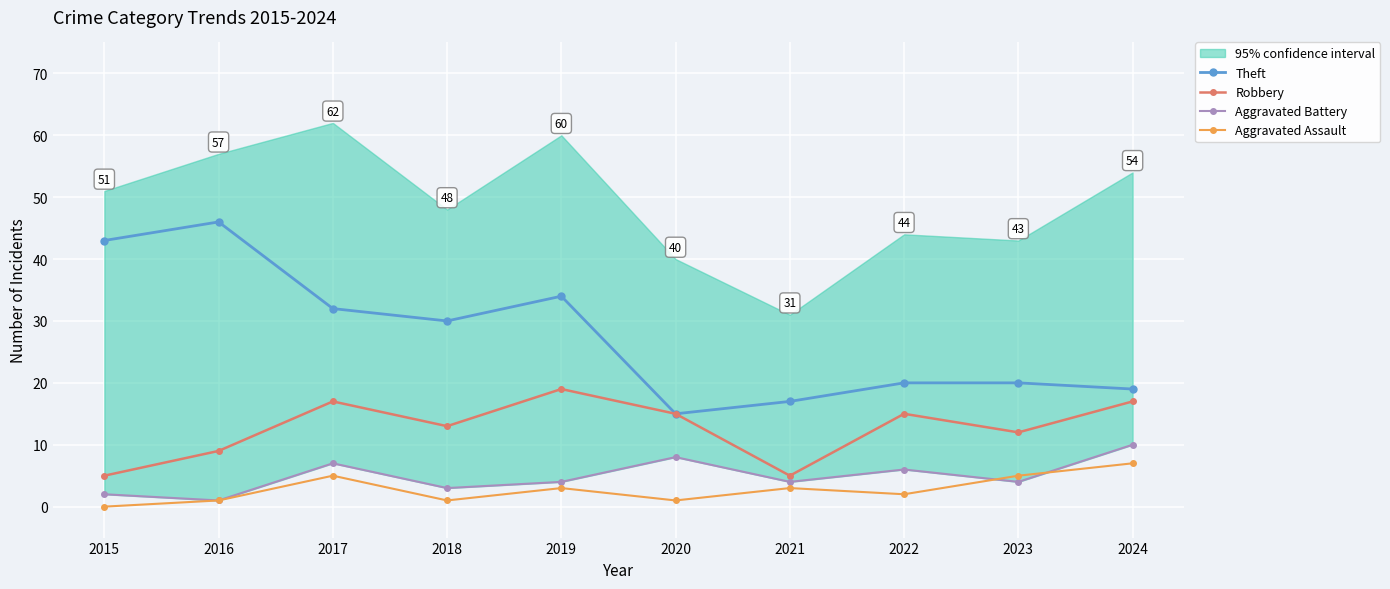

The Theft series shows 72 at 2016. True or false?

False